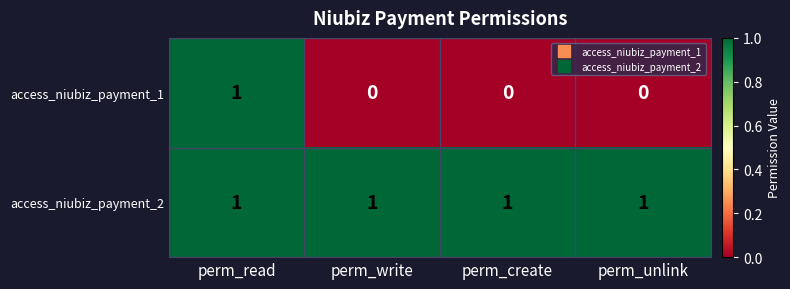

At which label does access_niubiz_payment_1 reach its peak?

perm_read